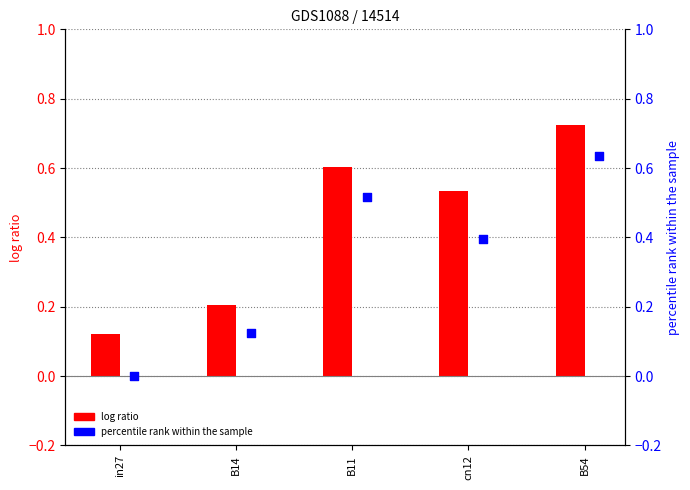

At which category is the sum across all series the highest?

B54